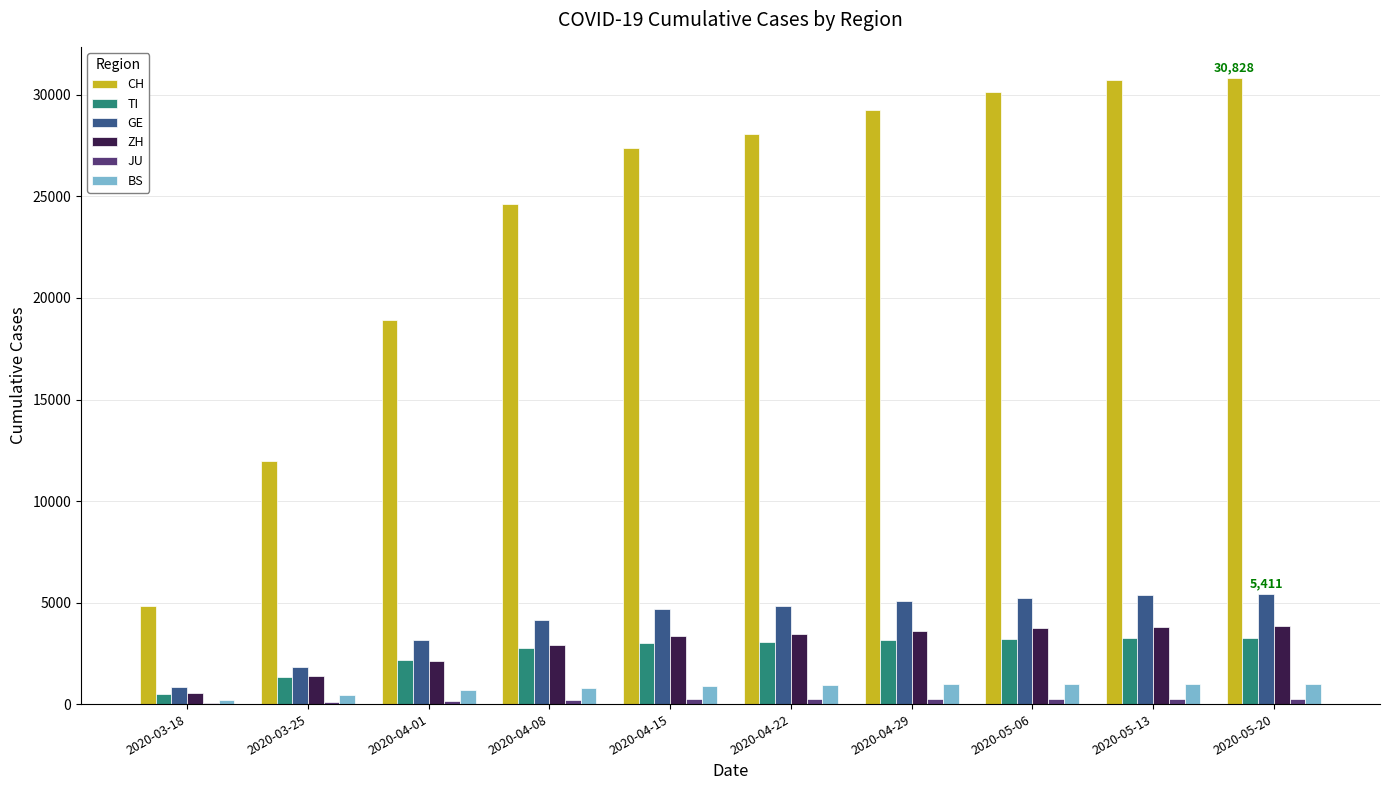

How many distinct data groups are displayed?

6